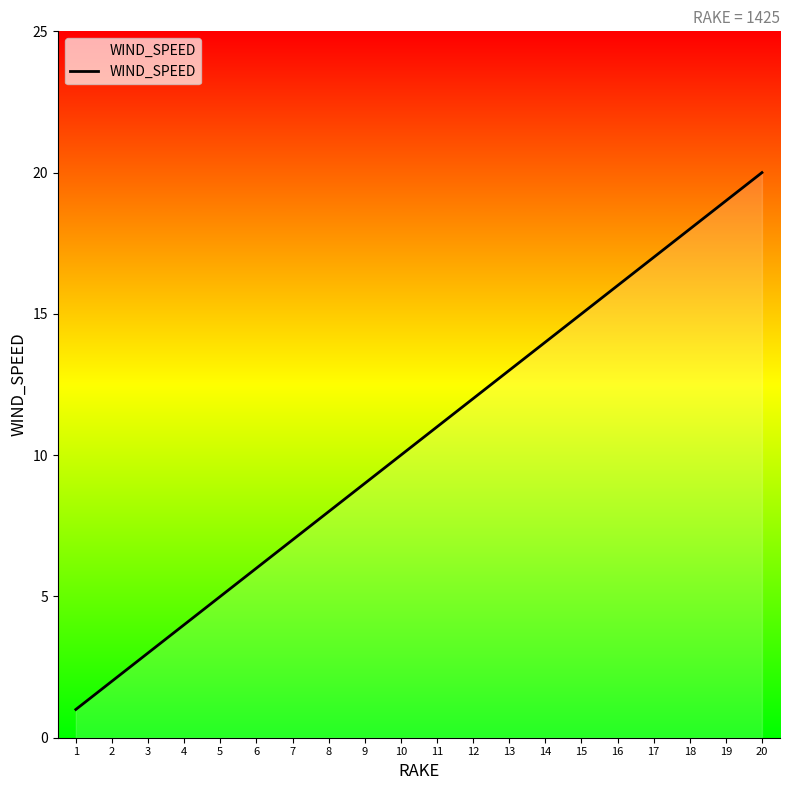

What is the change in value from 11 to 18?

+7